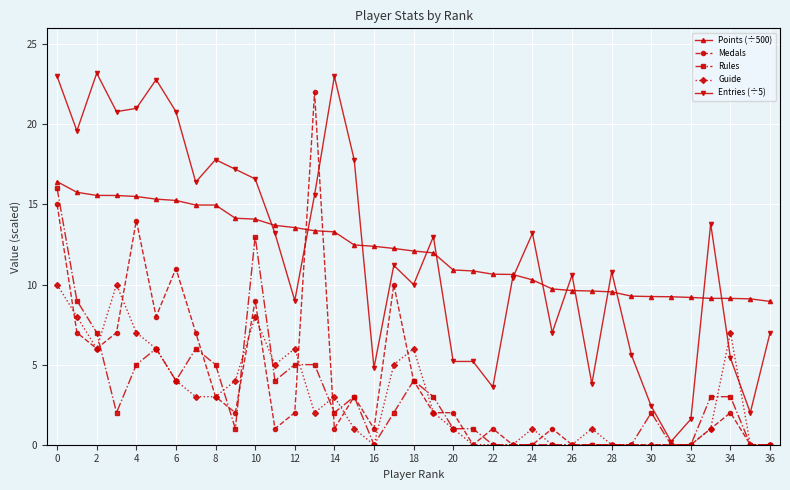

True or false: Guide has more than 2 interior local peaks.

True